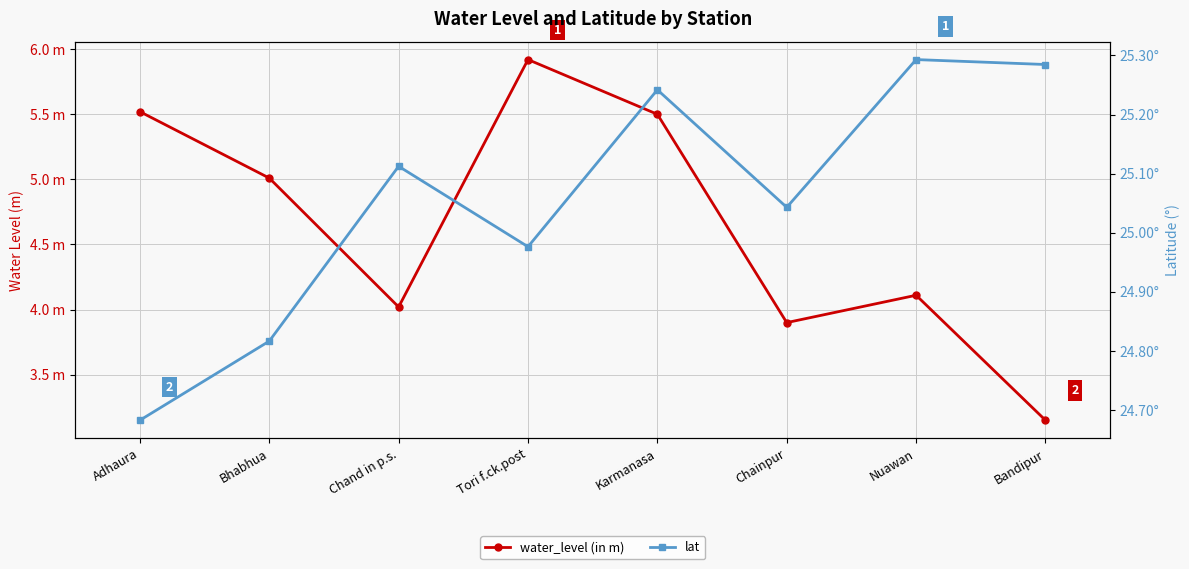

What is the difference between the water_level (in m) values at Karmanasa and Bandipur?

2.4